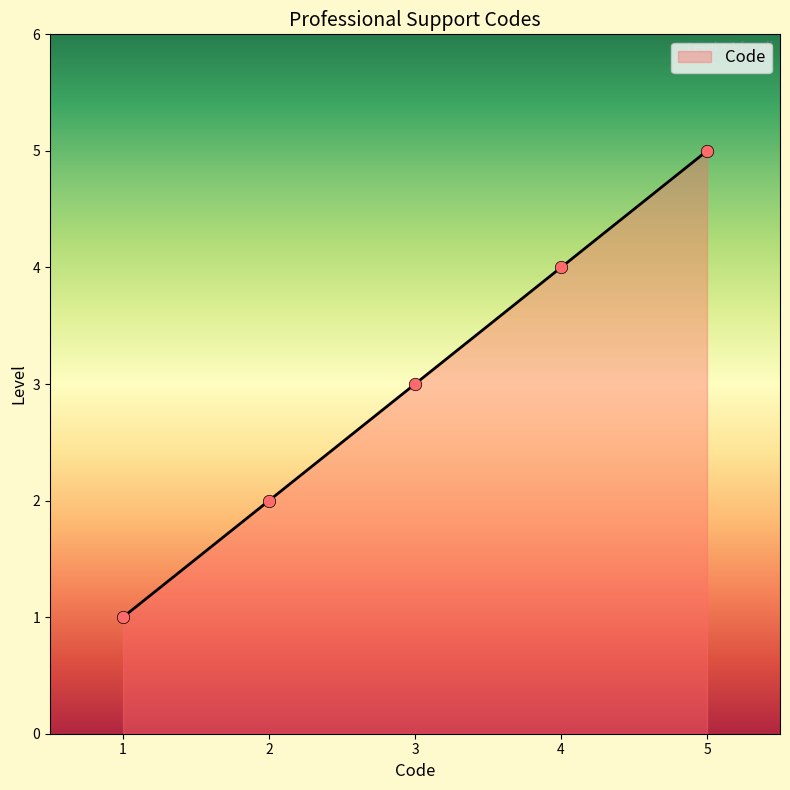

Approximately how many times larger is the value at 4 compared to 3?

1.3